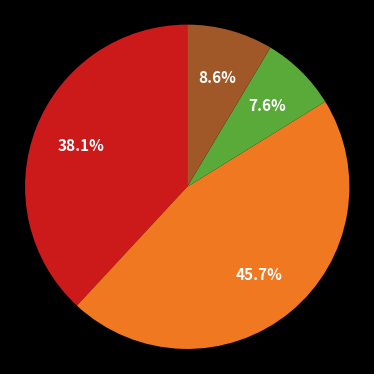

Is there a majority slice in this chart?

No